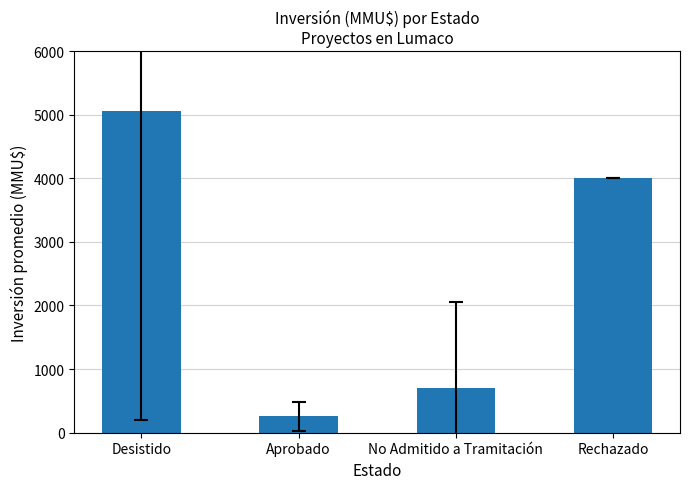

True or false: the data shows 695.1 at No Admitido a Tramitación.

True